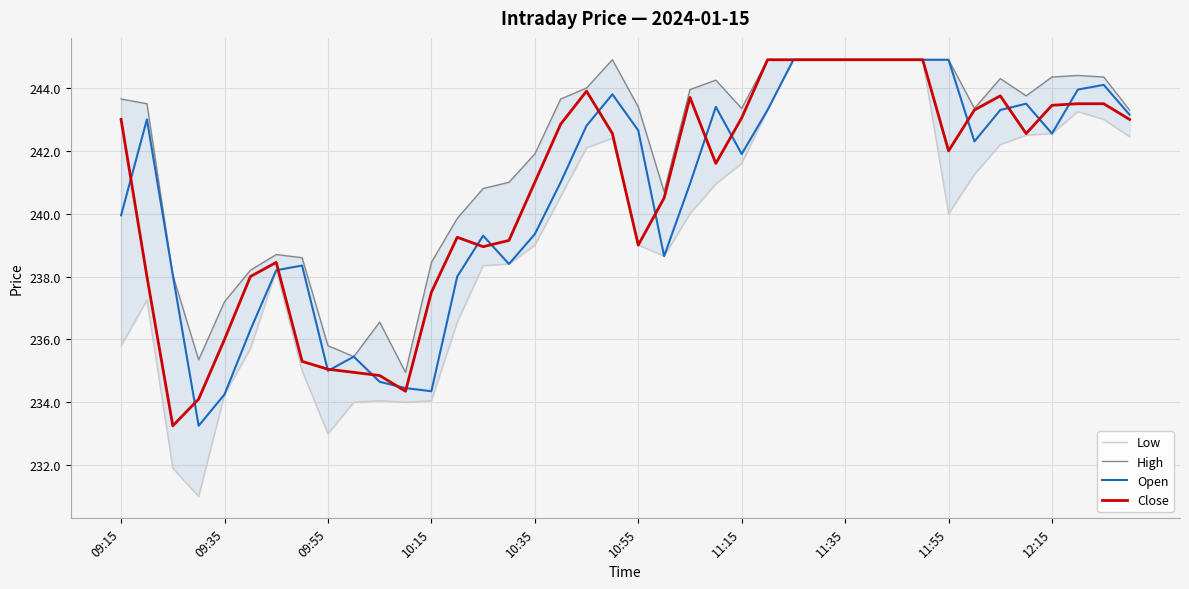

Is it true that Open equals 242.6 at 12:15?

True